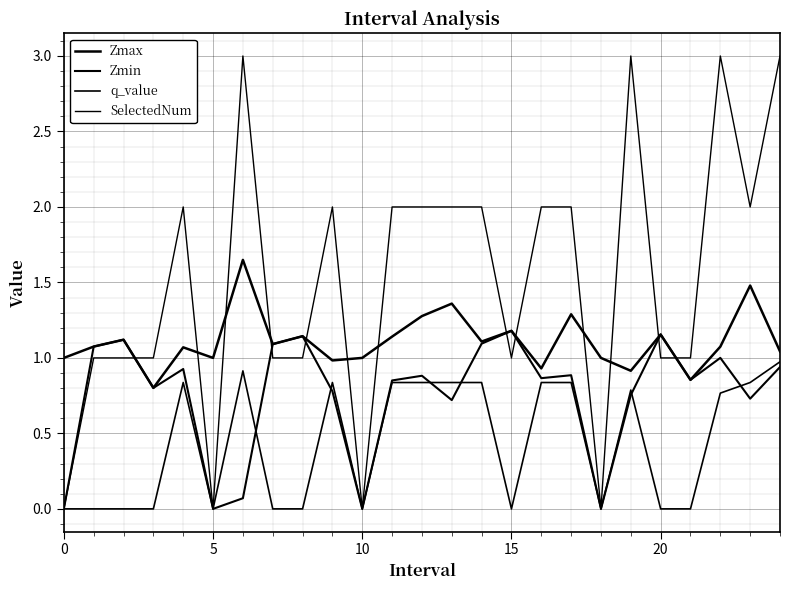

List the series in order of their overall mean, lowest first.

q_value, Zmin, Zmax, SelectedNum